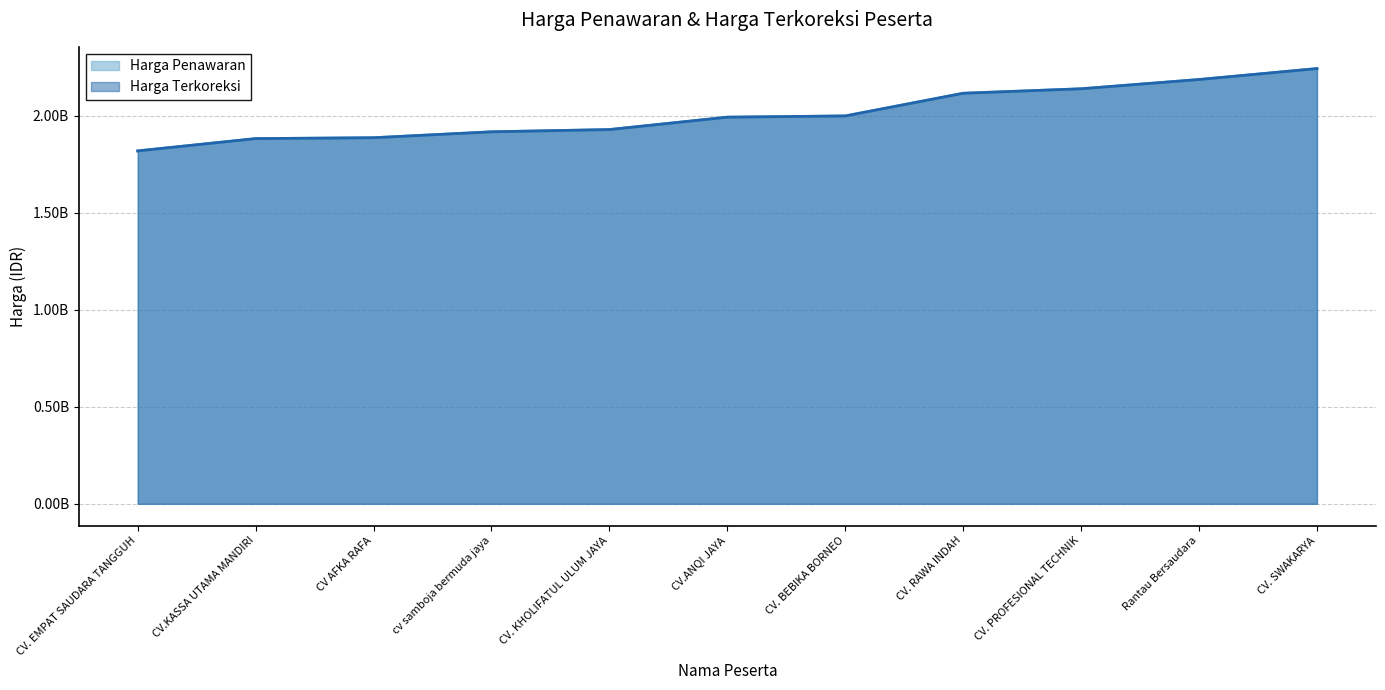

How many lines are shown in the chart?

2